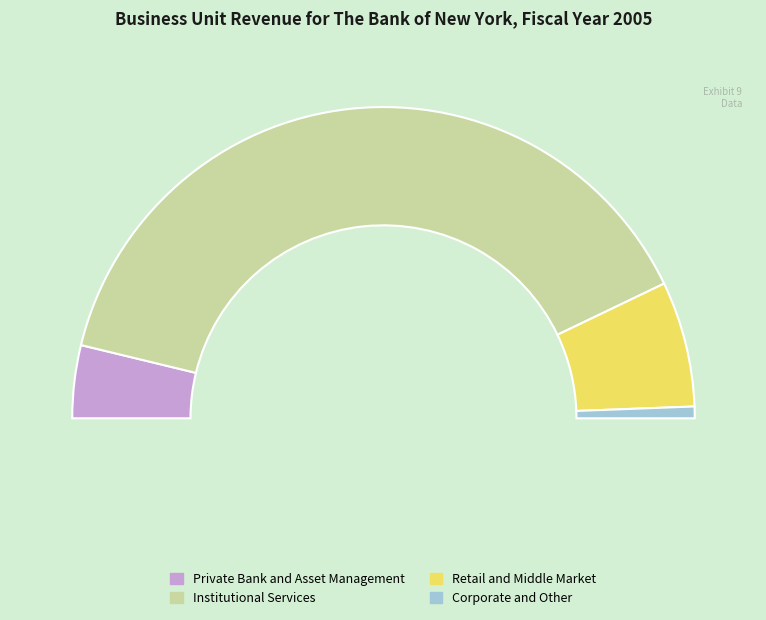

Is there any slice that represents more than half of the pie?

Yes